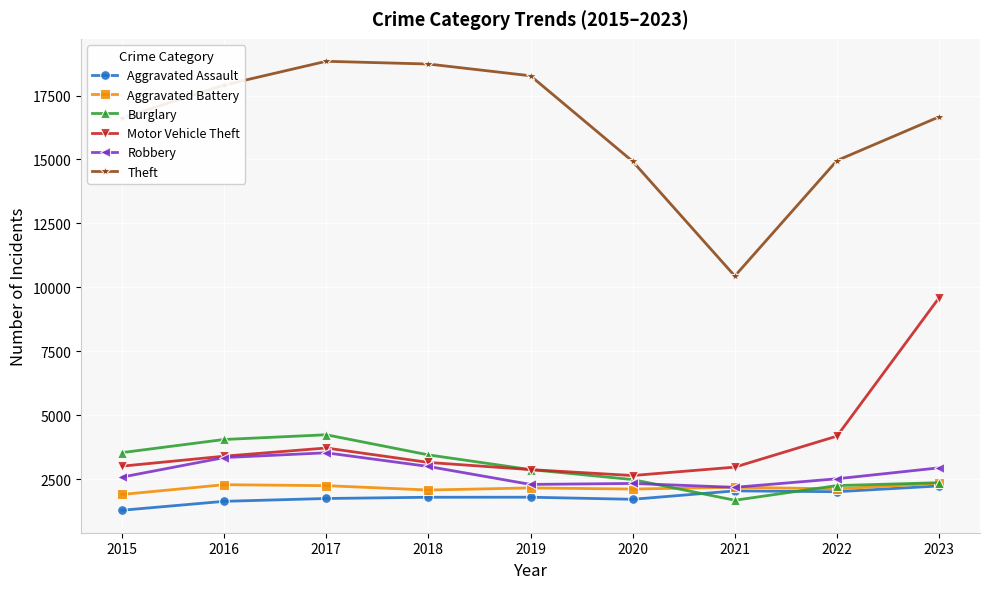

What is the value of the Burglary point at the 2nd from the left?

4046